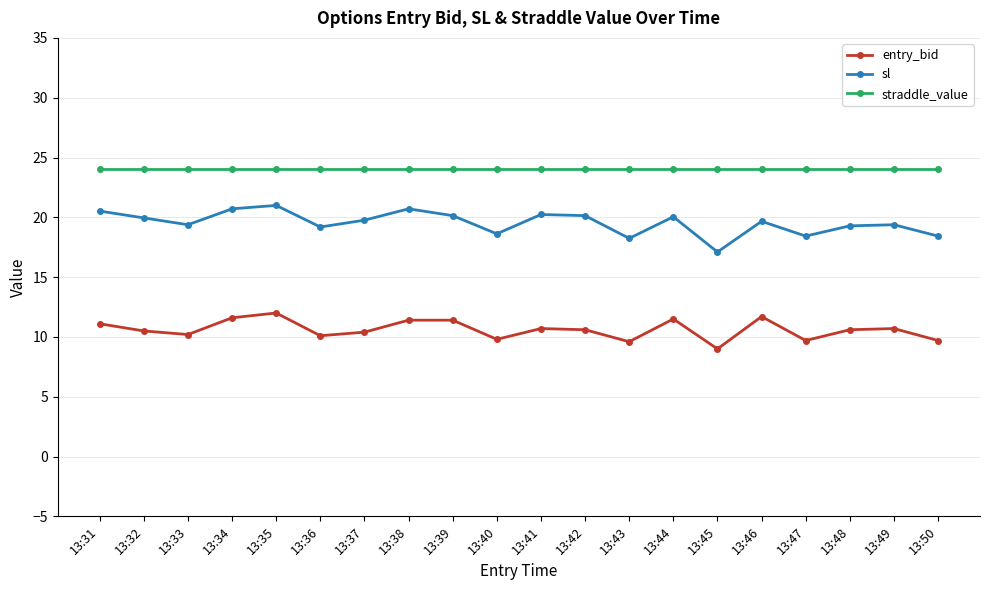

True or false: entry_bid and straddle_value cross at least once.

False